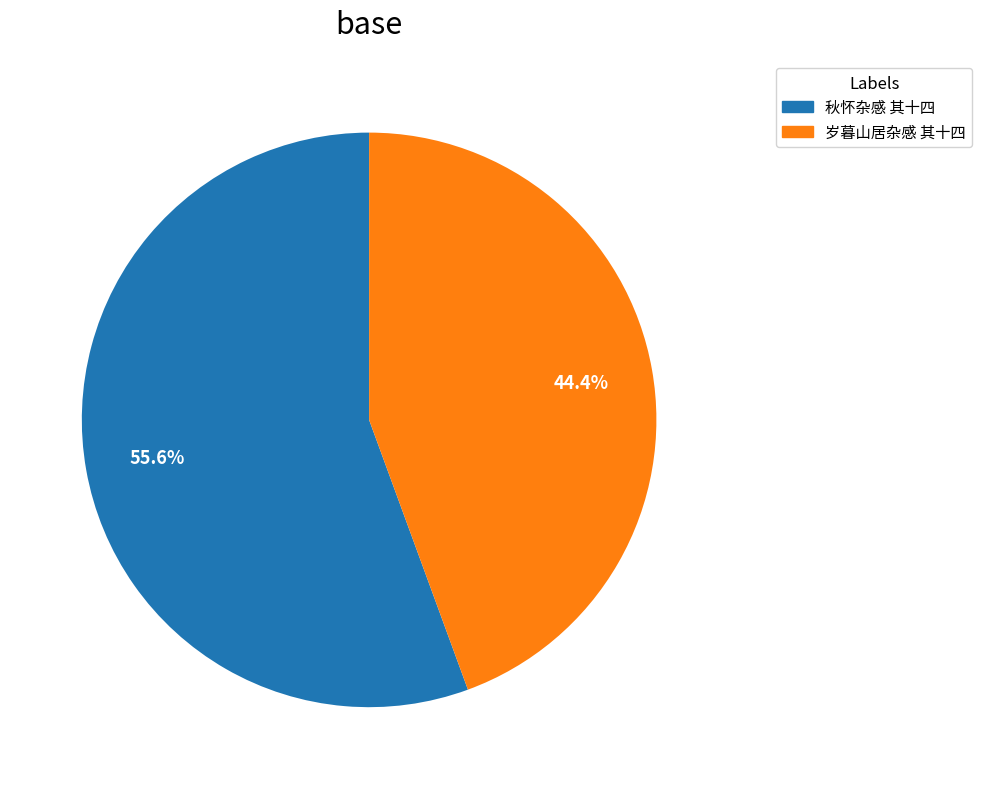

Between 岁暮山居杂感 其十四 and 秋怀杂感 其十四, which is larger?

秋怀杂感 其十四